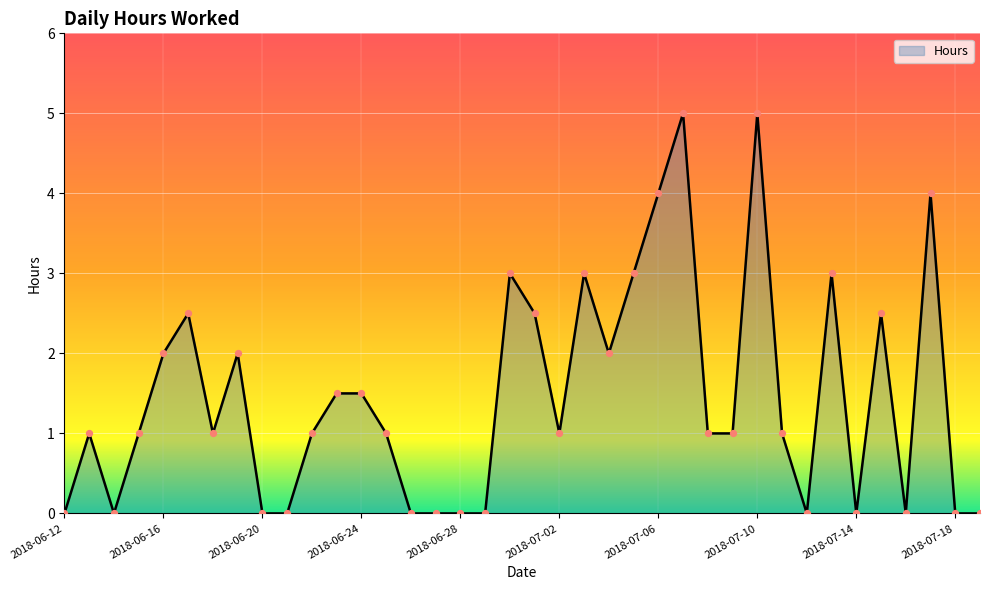

What is the difference between the maximum and minimum values?

5.0